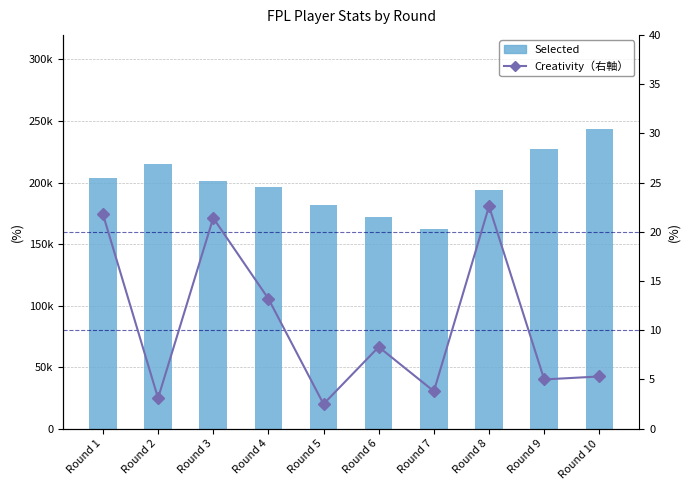

What is the difference between the maximum and minimum values in the Selected series?

81114.0